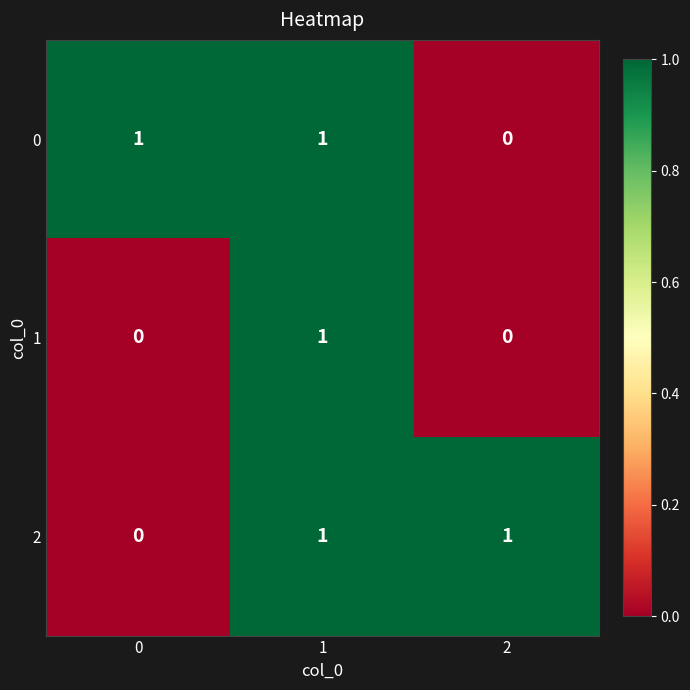

What is the greatest value displayed?

1